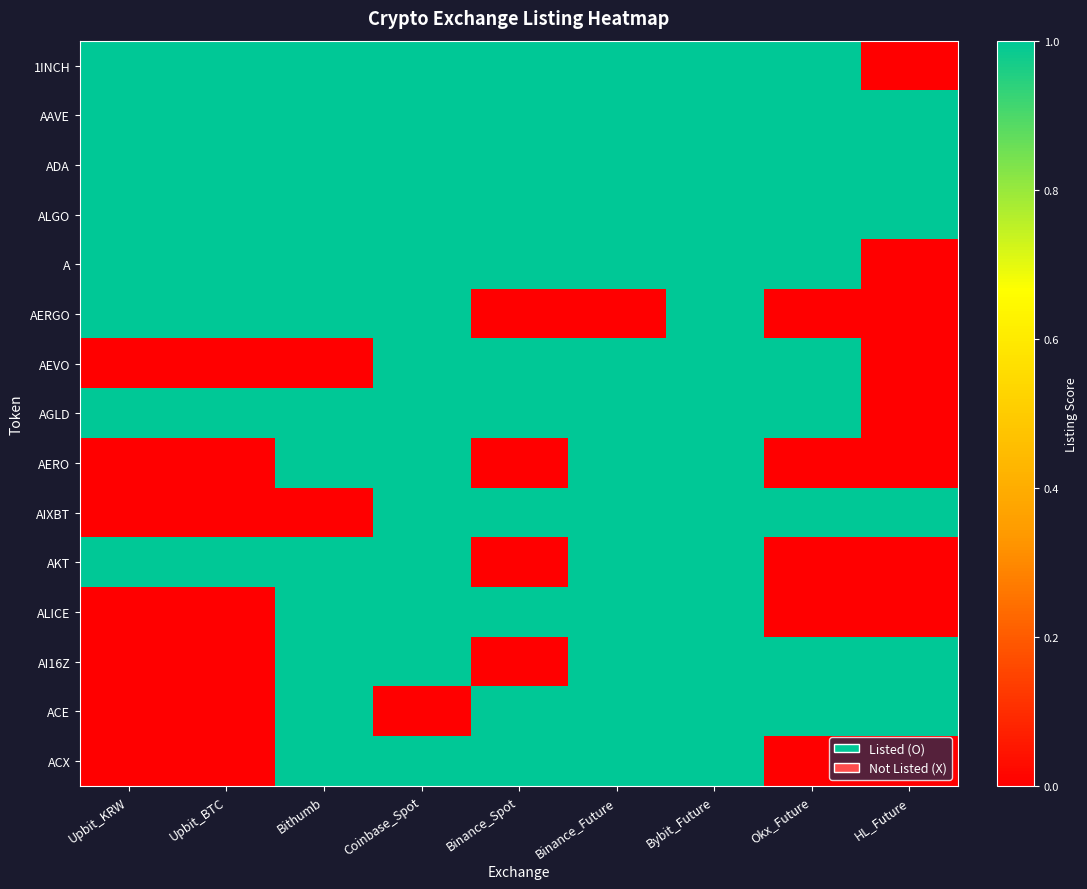

Which series has the largest total across all categories?

AAVE